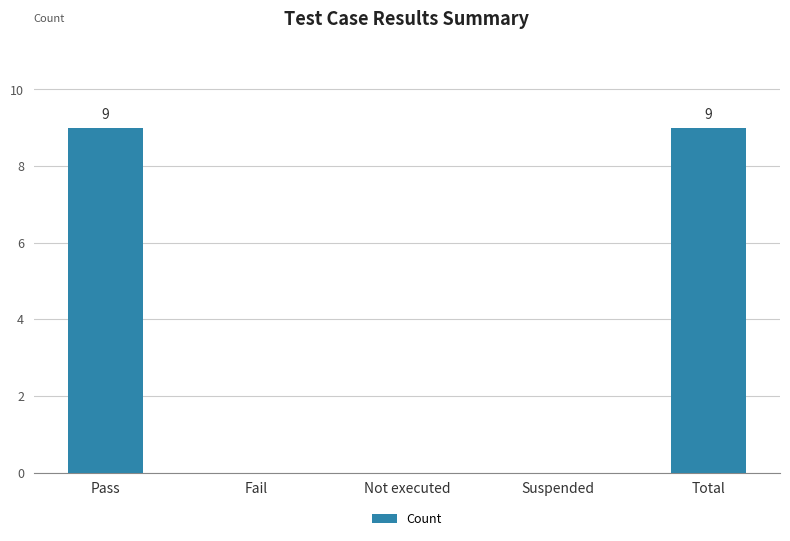

What is the sum of the values at Suspended and Pass?

9